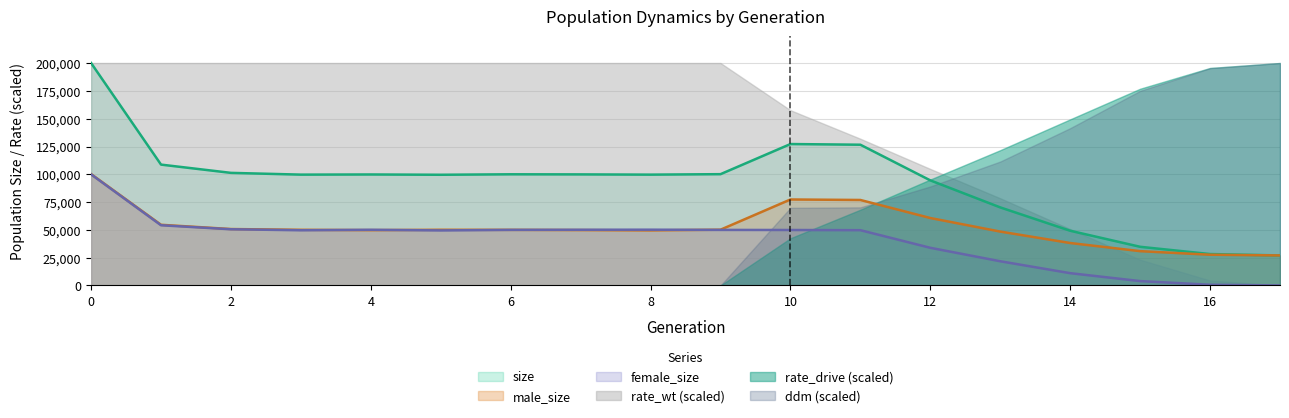

How many lines are shown in the chart?

6